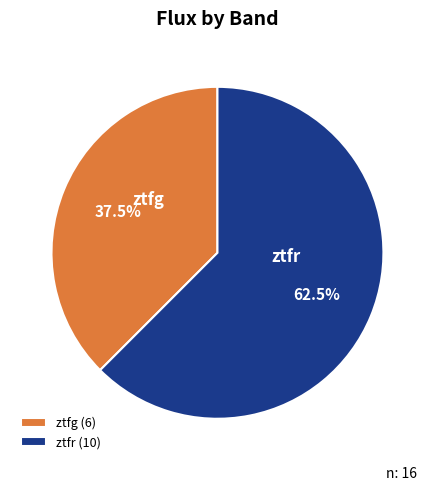

What percentage is NOT represented by ztfr (10)?

37.5%